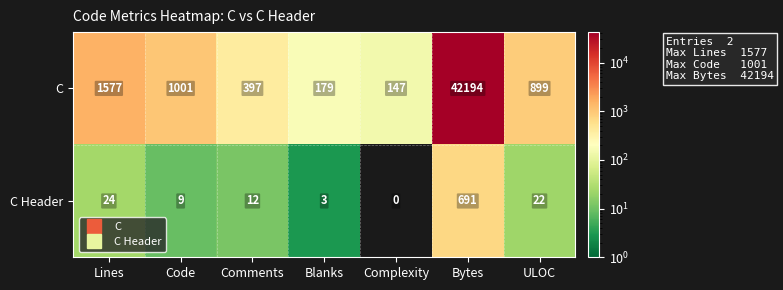

What is the sum of the C Header values at Comments and ULOC?

34